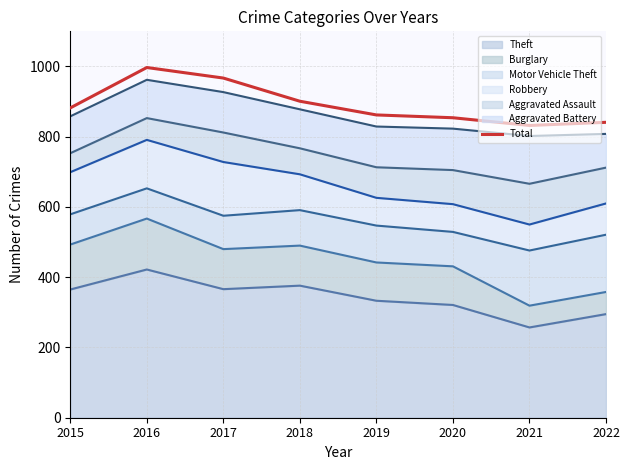

Reading left to right, transcribe all the data shown in this chart.

2015=882	2016=997	2017=967	2018=901	2019=862	2020=854	2021=832	2022=841